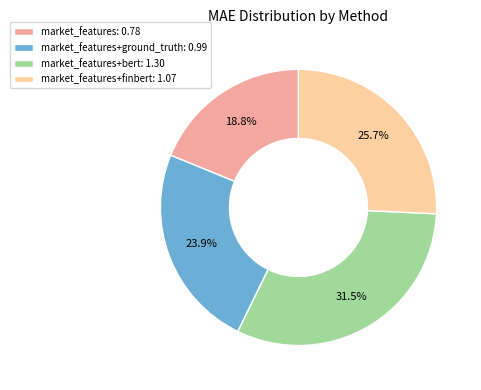

What portion of the pie excludes market_features+finbert: 1.07?

74.3%